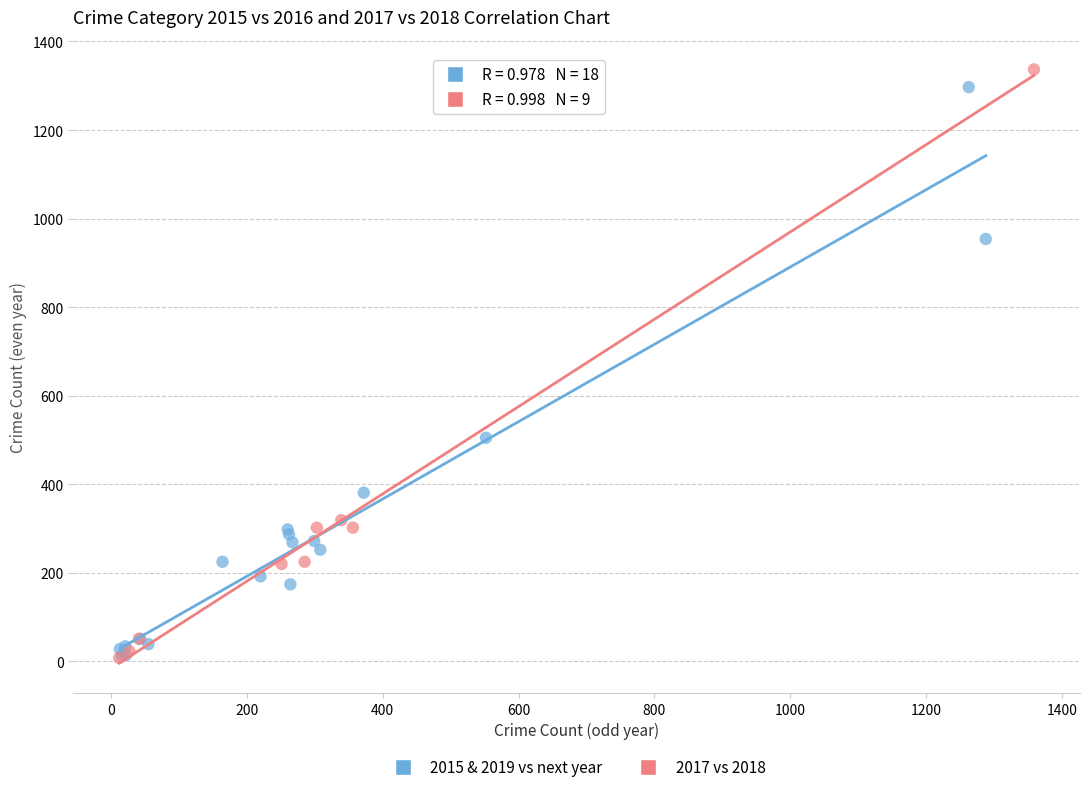

What are all the series names shown in the legend?

2015 & 2019 vs next year, 2017 vs 2018